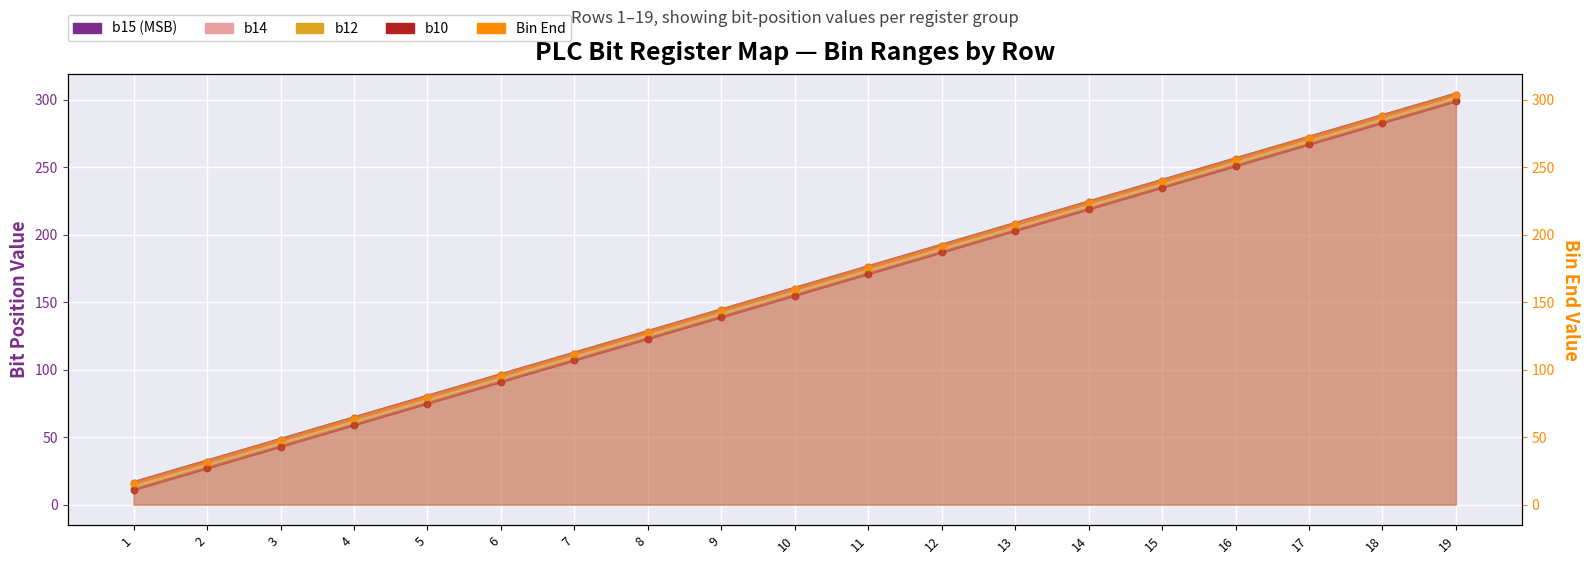

Is the value of b12 at 13 greater than the value of b15 at 12?

Yes